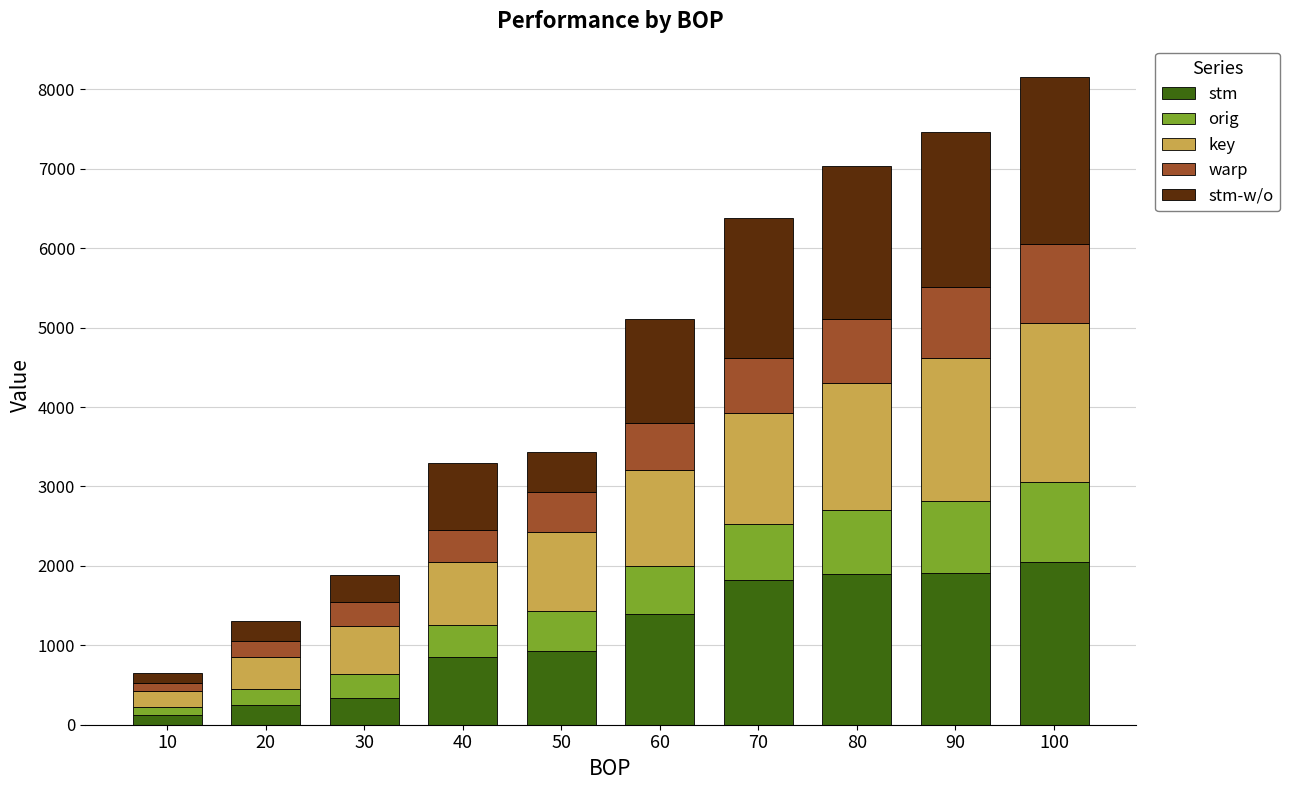

What is the average value of the stm series?

1157